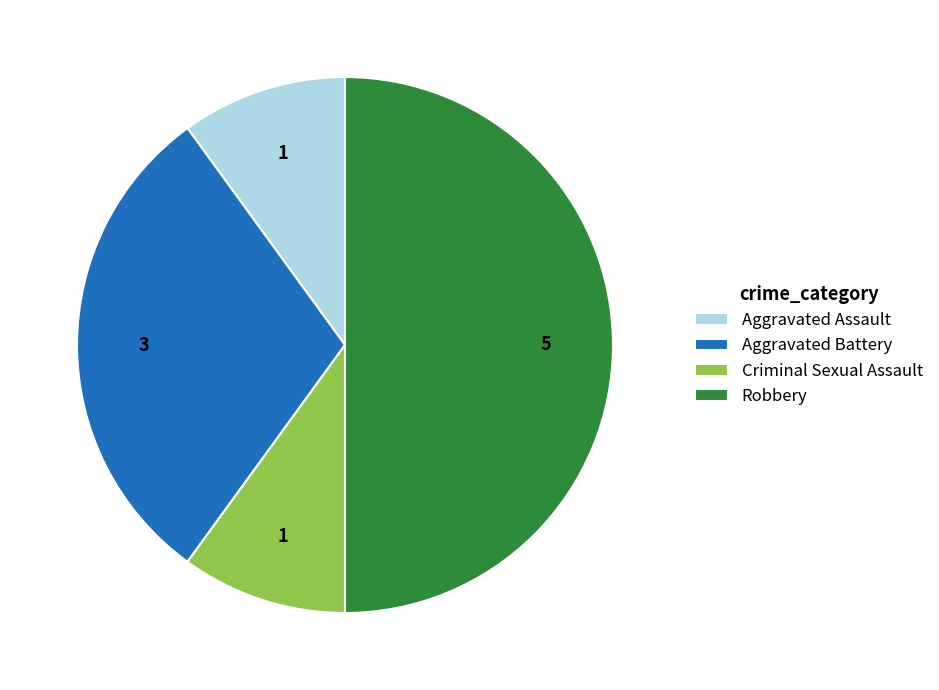

Is Aggravated Assault the majority of the pie?

No